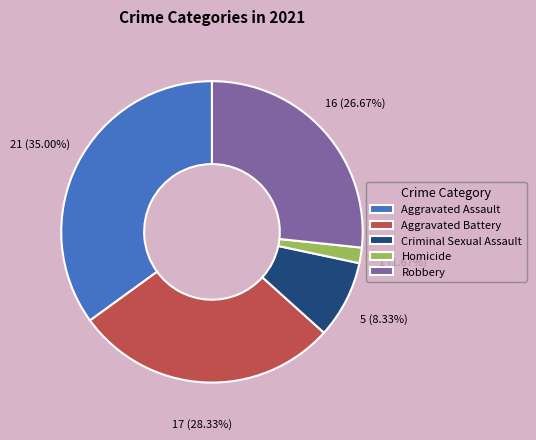

To the nearest percent, what is the combined percentage of Aggravated Assault and Aggravated Battery?

63%